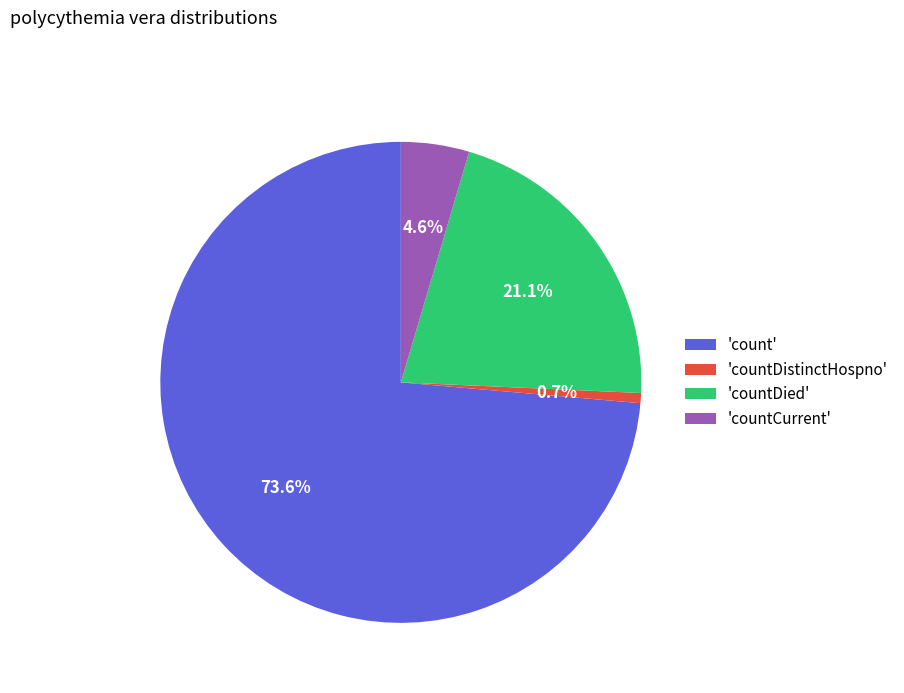

Do 'countCurrent' and 'countDied' together represent more than half of the pie?

No